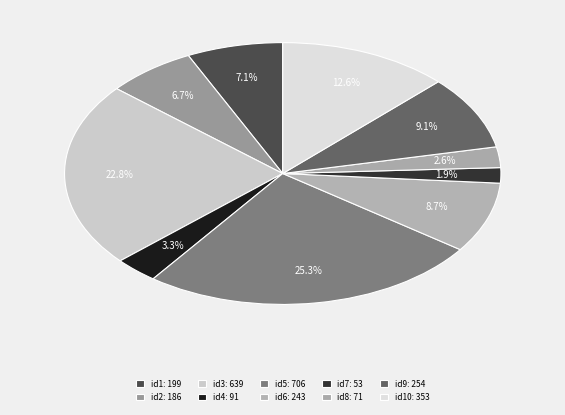

To the nearest percent, what is the difference between the largest and smallest slice percentages?

23%